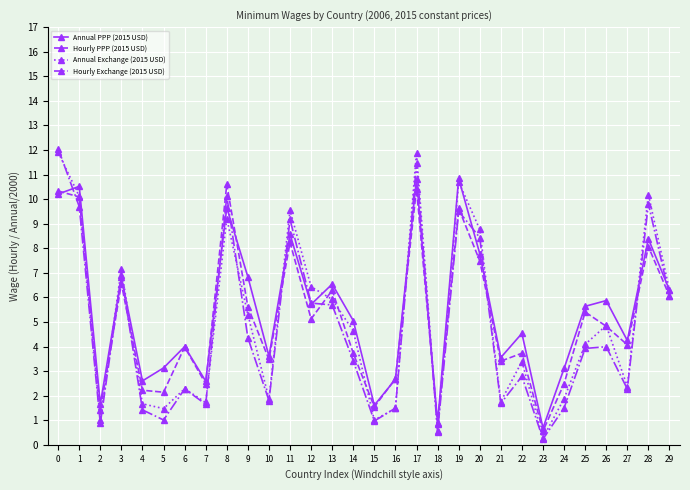

Is the value of Annual PPP (2015 USD) at 7 greater than the value of Hourly Exchange (2015 USD) at 24?

Yes